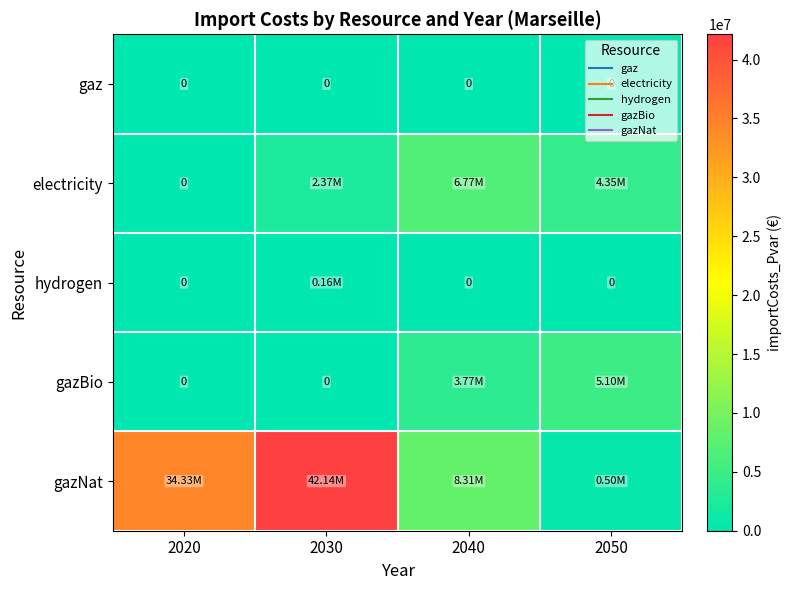

What is the difference between the electricity values at 2030 and 2040?

4395742.2